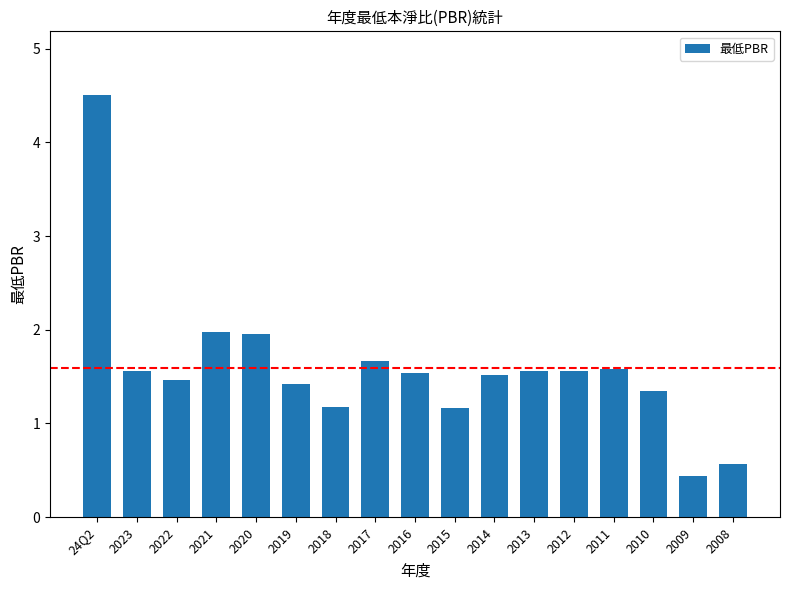

What is the change in value from 2015 to 2011?

+0.4